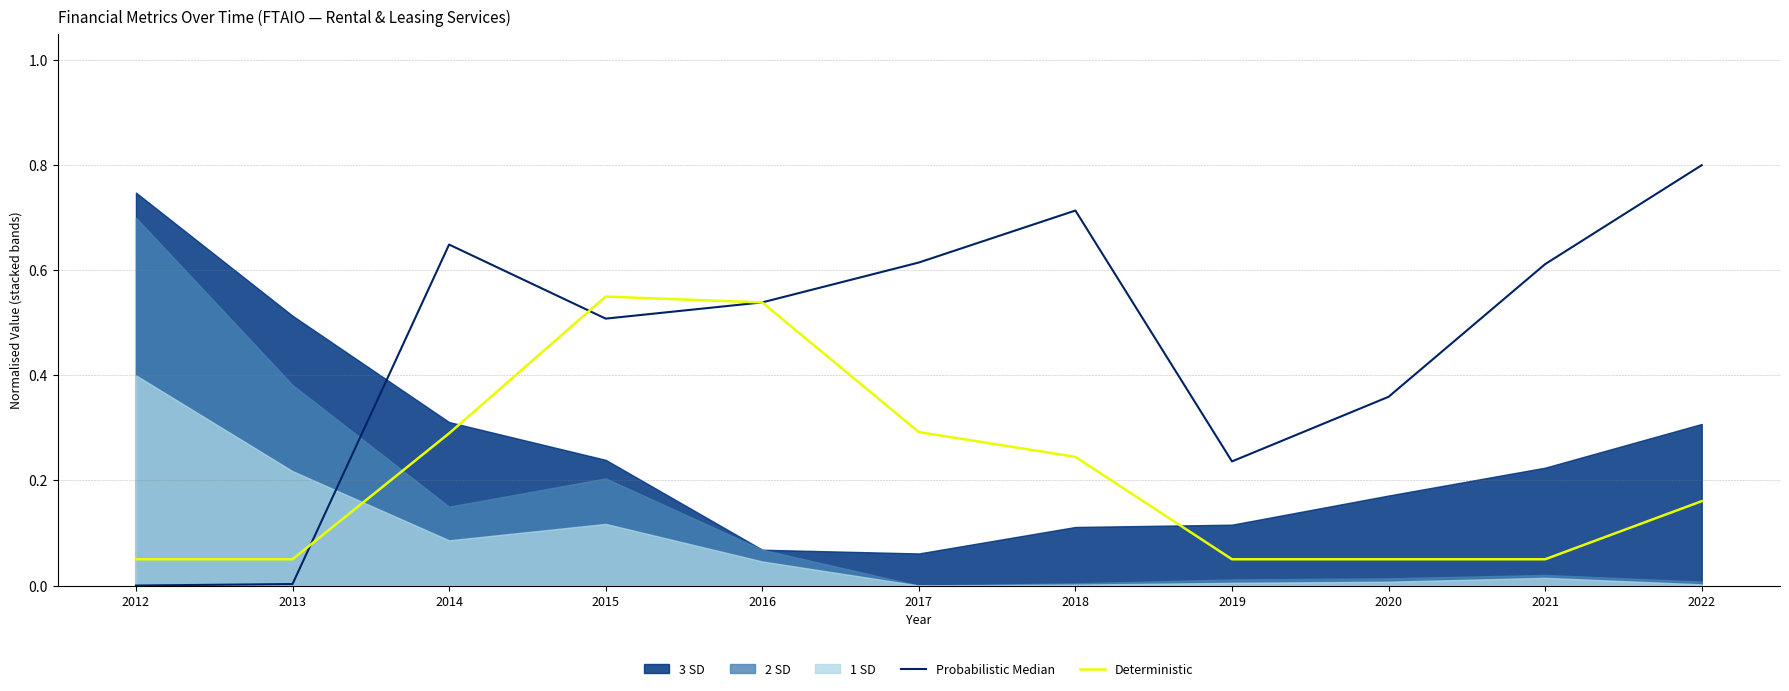

Reading left to right, what are all the values shown in this chart?

Probabilistic Median: 0.0	0.0	0.6	0.5	0.5	0.6	0.7	0.2	0.4	0.6	0.8
Deterministic: 0.1	0.1	0.3	0.6	0.5	0.3	0.2	0.1	0.1	0.1	0.2